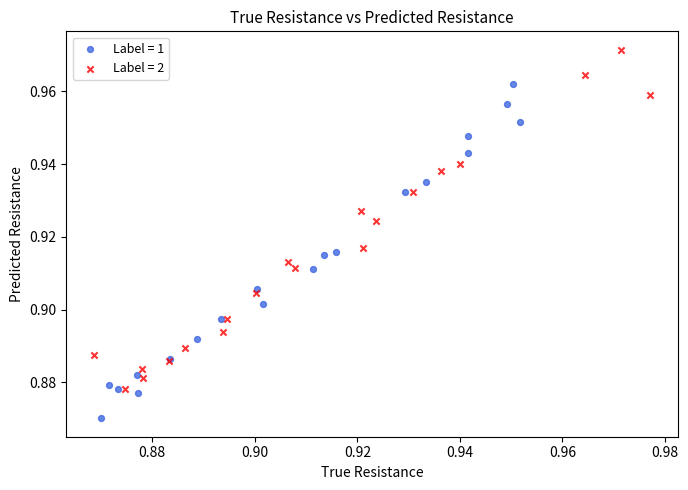

Which series has the largest Y range (max minus min)?

Label = 2